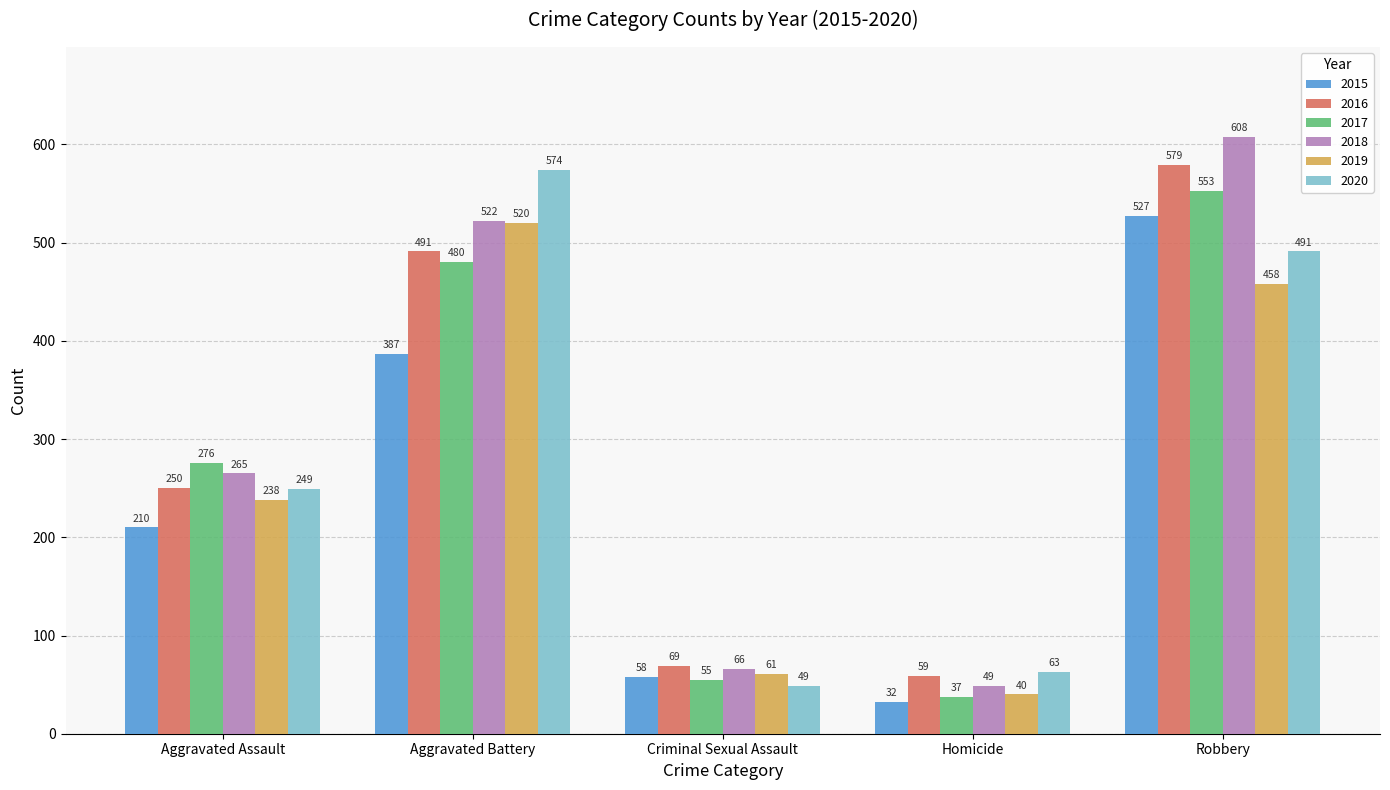

How many categories are shown in the chart?

5